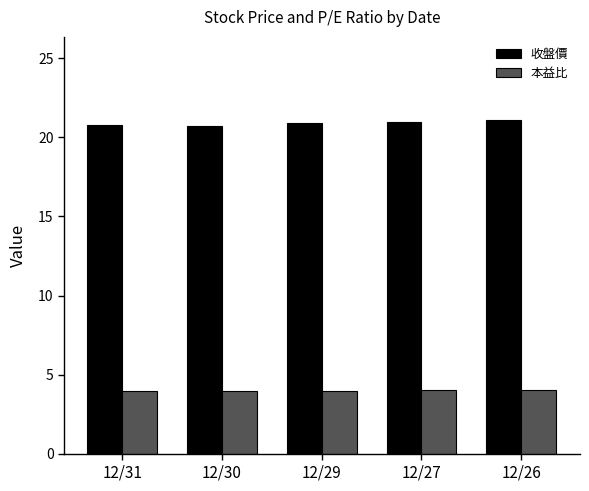

What is the value of the 收盤價 bar at the 4th from the left?

21.0